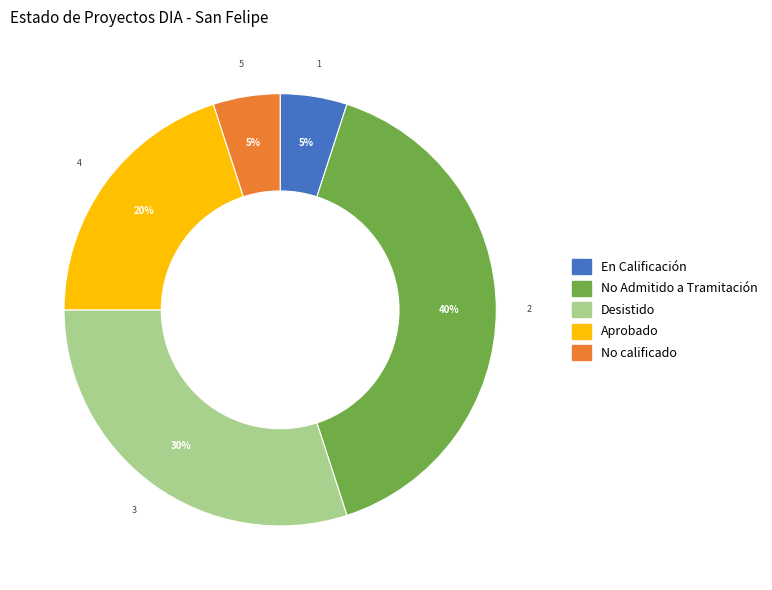

Do No calificado and No Admitido a Tramitación together represent more than half of the pie?

No